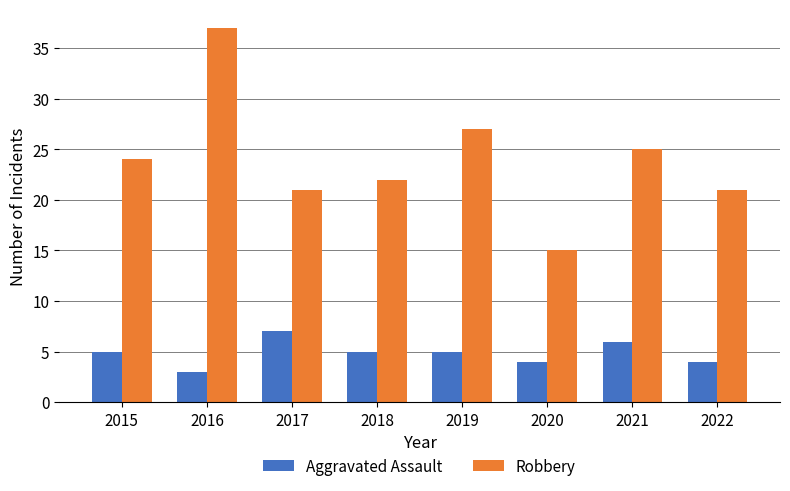

Does the chart contain any negative values?

No